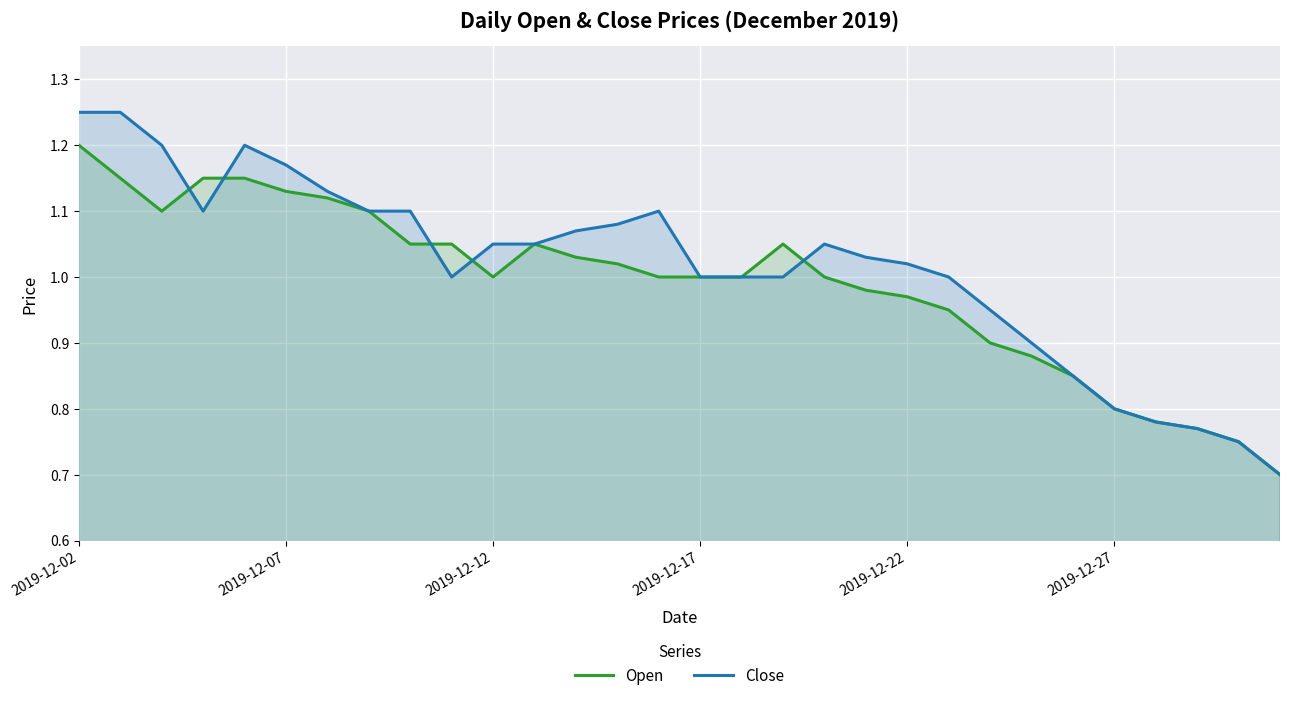

What is the difference between the maximum and minimum values in the Open series?

0.5